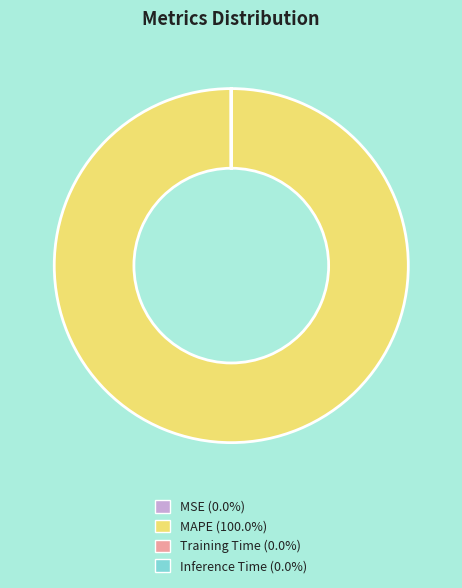

Does any single category account for the majority?

Yes